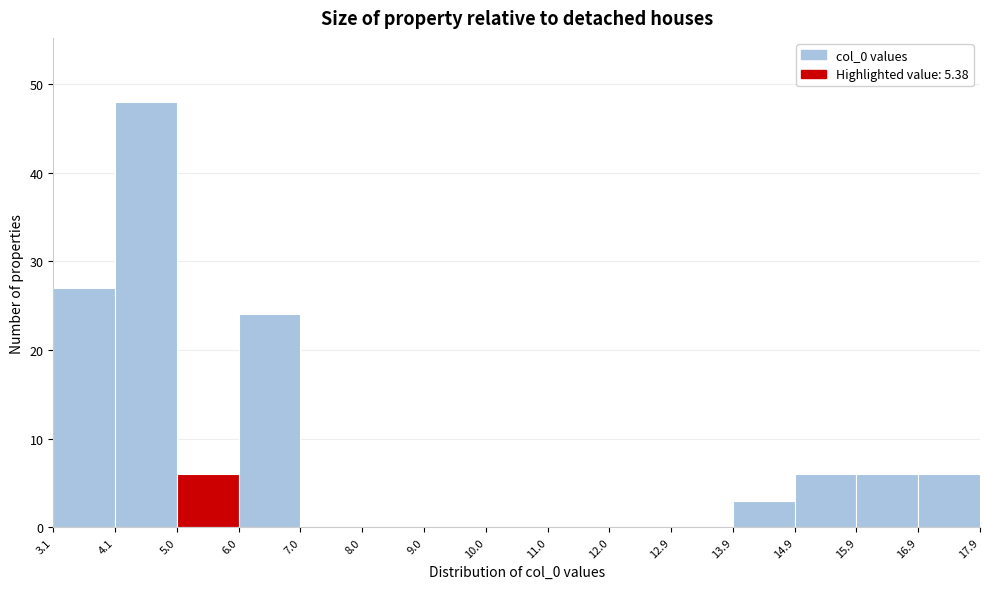

Reading left to right, transcribe this chart: for each bar, give the range it covers on the x-axis and its height. The values are not printed on the chart, so give them approximately, as read against the axis.

3.1 to 4.1: 27
4.1 to 5.0: 48
5.0 to 6.0: 6
6.0 to 7.0: 24
7.0 to 8.0: 0
8.0 to 9.0: 0
9.0 to 10.0: 0
10.0 to 11.0: 0
11.0 to 12.0: 0
12.0 to 12.9: 0
12.9 to 13.9: 0
13.9 to 14.9: 3
14.9 to 15.9: 6
15.9 to 16.9: 6
16.9 to 17.9: 6